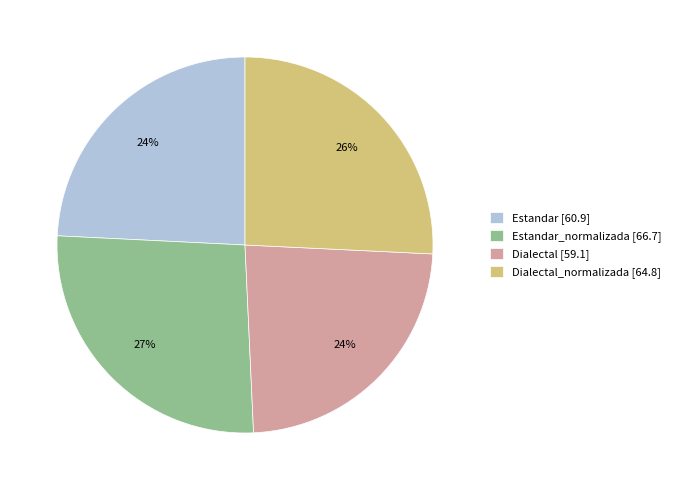

To the nearest percent, what portion does Estandar_normalizada [66.7] represent?

27%